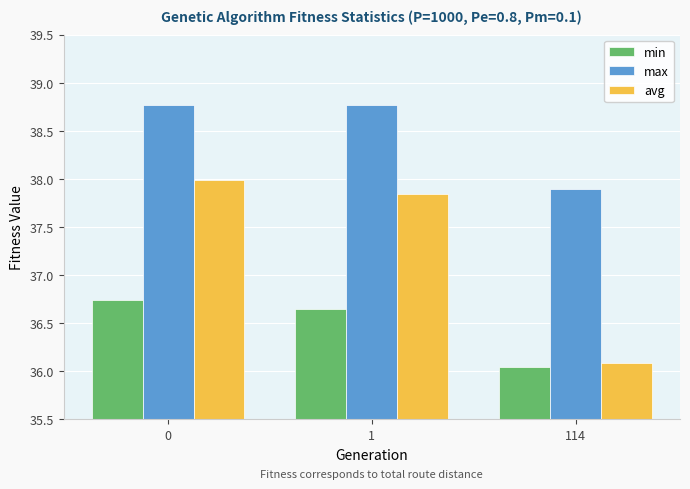

What is the difference between the avg values at 1 and 0?

0.2